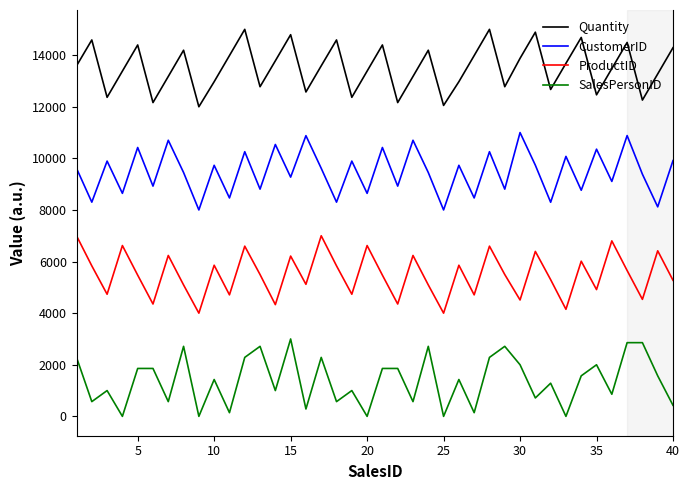

List the series in order of their overall mean, highest first.

Quantity, CustomerID, ProductID, SalesPersonID